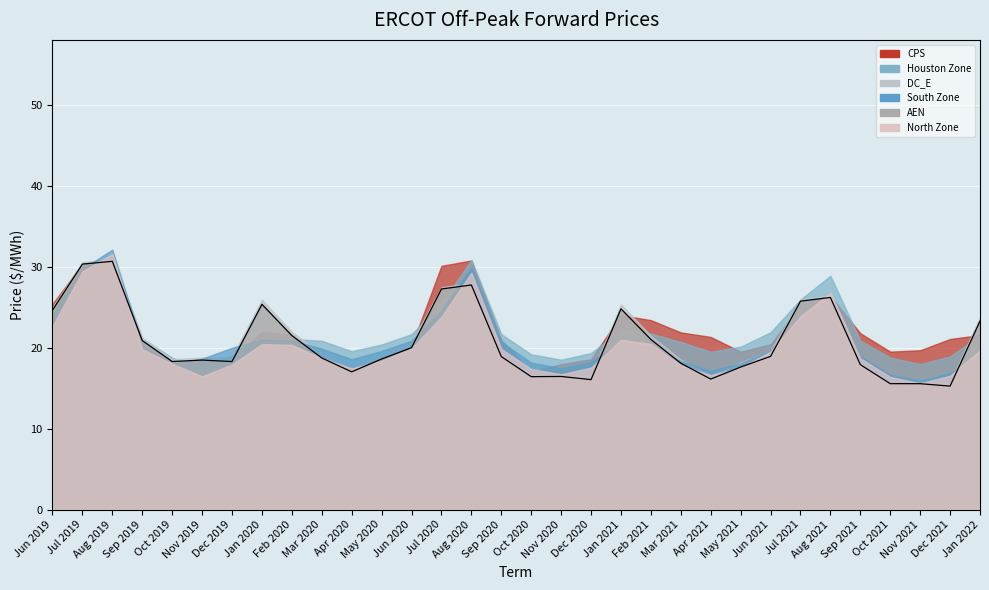

Reading right to left, extract all data points from this chart.

AEN: Jan 2022=23.3	Dec 2021=15.2	Nov 2021=15.5	Oct 2021=15.5	Sep 2021=17.9	Aug 2021=26.2	Jul 2021=25.7	Jun 2021=18.9	May 2021=17.6	Apr 2021=16.1	Mar 2021=18.1	Feb 2021=21.0	Jan 2021=24.8	Dec 2020=16.0	Nov 2020=16.4	Oct 2020=16.4	Sep 2020=18.9	Aug 2020=27.7	Jul 2020=27.2	Jun 2020=20.0	May 2020=18.6	Apr 2020=17.0	Mar 2020=18.7	Feb 2020=21.5	Jan 2020=25.3	Dec 2019=18.3	Nov 2019=18.5	Oct 2019=18.3	Sep 2019=20.9	Aug 2019=30.7	Jul 2019=30.3	Jun 2019=24.6
CPS: Jan 2022=21.5	Dec 2021=21.1	Nov 2021=19.7	Oct 2021=19.5	Sep 2021=21.8	Aug 2021=26.4	Jul 2021=25.2	Jun 2021=20.4	May 2021=19.5	Apr 2021=21.3	Mar 2021=21.9	Feb 2021=23.4	Jan 2021=24.0	Dec 2020=18.6	Nov 2020=18.0	Oct 2020=17.0	Sep 2020=21.0	Aug 2020=30.8	Jul 2020=30.1	Jun 2020=20.2	May 2020=18.8	Apr 2020=17.1	Mar 2020=18.8	Feb 2020=21.6	Jan 2020=21.9	Dec 2019=18.4	Nov 2019=18.4	Oct 2019=18.2	Sep 2019=20.9	Aug 2019=30.7	Jul 2019=30.3	Jun 2019=25.4
DC_E: Jan 2022=23.8	Dec 2021=15.7	Nov 2021=15.8	Oct 2021=15.8	Sep 2021=18.2	Aug 2021=26.4	Jul 2021=25.9	Jun 2021=19.6	May 2021=18.2	Apr 2021=16.6	Mar 2021=18.5	Feb 2021=21.5	Jan 2021=25.3	Dec 2020=16.5	Nov 2020=16.7	Oct 2020=16.7	Sep 2020=19.2	Aug 2020=28.0	Jul 2020=27.5	Jun 2020=20.7	May 2020=19.2	Apr 2020=17.5	Mar 2020=19.2	Feb 2020=21.9	Jan 2020=25.9	Dec 2019=18.8	Nov 2019=18.8	Oct 2019=18.6	Sep 2019=21.2	Aug 2019=30.9	Jul 2019=30.6	Jun 2019=25.0
Houston Zone: Jan 2022=21.5	Dec 2021=18.9	Nov 2021=18.0	Oct 2021=18.8	Sep 2021=20.9	Aug 2021=28.9	Jul 2021=25.9	Jun 2021=21.9	May 2021=20.1	Apr 2021=19.5	Mar 2021=20.7	Feb 2021=21.7	Jan 2021=22.3	Dec 2020=19.3	Nov 2020=18.5	Oct 2020=19.2	Sep 2020=21.7	Aug 2020=30.8	Jul 2020=25.4	Jun 2020=21.6	May 2020=20.4	Apr 2020=19.6	Mar 2020=20.8	Feb 2020=21.1	Jan 2020=21.2	Dec 2019=19.0	Nov 2019=17.5	Oct 2019=18.7	Sep 2019=21.2	Aug 2019=31.2	Jul 2019=29.1	Jun 2019=24.4
North Zone: Jan 2022=19.7	Dec 2021=16.5	Nov 2021=15.6	Oct 2021=16.4	Sep 2021=18.7	Aug 2021=26.8	Jul 2021=23.8	Jun 2021=19.5	May 2021=17.5	Apr 2021=16.6	Mar 2021=17.8	Feb 2021=20.4	Jan 2021=21.0	Dec 2020=17.5	Nov 2020=16.7	Oct 2020=17.4	Sep 2020=19.8	Aug 2020=29.2	Jul 2020=23.8	Jun 2020=19.9	May 2020=18.4	Apr 2020=17.4	Mar 2020=18.7	Feb 2020=20.3	Jan 2020=20.4	Dec 2019=17.9	Nov 2019=16.5	Oct 2019=18.0	Sep 2019=19.8	Aug 2019=31.5	Jul 2019=29.4	Jun 2019=22.6
South Zone: Jan 2022=19.1	Dec 2021=16.8	Nov 2021=15.9	Oct 2021=16.7	Sep 2021=18.9	Aug 2021=26.2	Jul 2021=23.4	Jun 2021=19.6	May 2021=18.0	Apr 2021=17.1	Mar 2021=18.3	Feb 2021=20.1	Jan 2021=20.6	Dec 2020=18.3	Nov 2020=17.5	Oct 2020=18.1	Sep 2020=20.7	Aug 2020=29.9	Jul 2020=24.6	Jun 2020=20.8	May 2020=19.6	Apr 2020=18.6	Mar 2020=19.9	Feb 2020=20.9	Jan 2020=21.0	Dec 2019=20.0	Nov 2019=18.6	Oct 2019=18.0	Sep 2019=20.3	Aug 2019=32.1	Jul 2019=29.8	Jun 2019=24.2